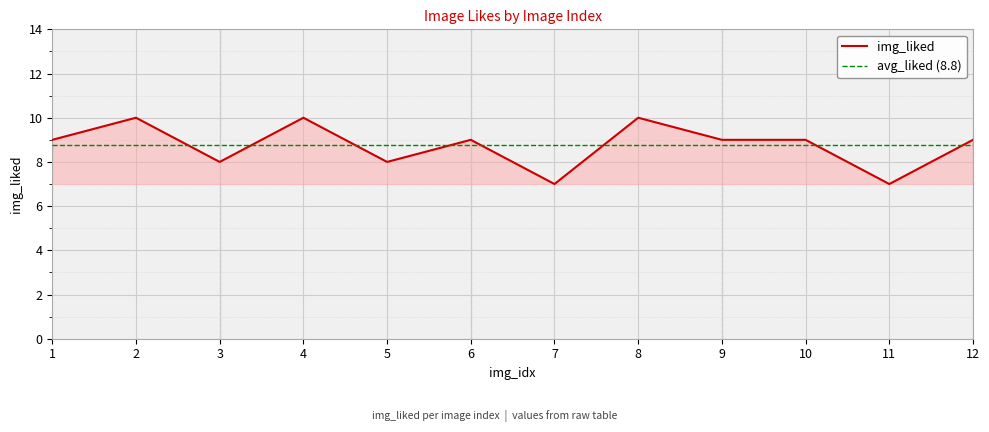

What is the highest value of the img_liked series?

10